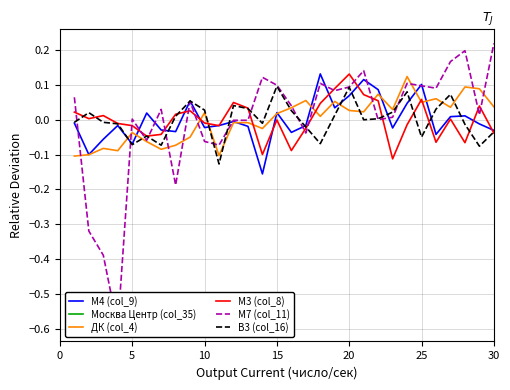

Which category has the highest value in the М3 (col_8) series?

20